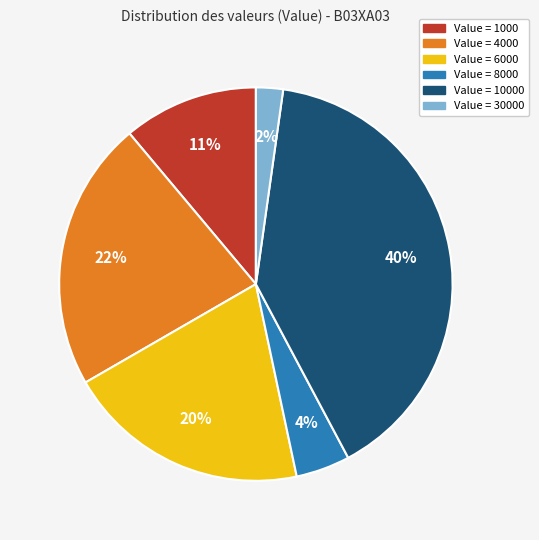

To the nearest percent, what is the average slice percentage?

17%